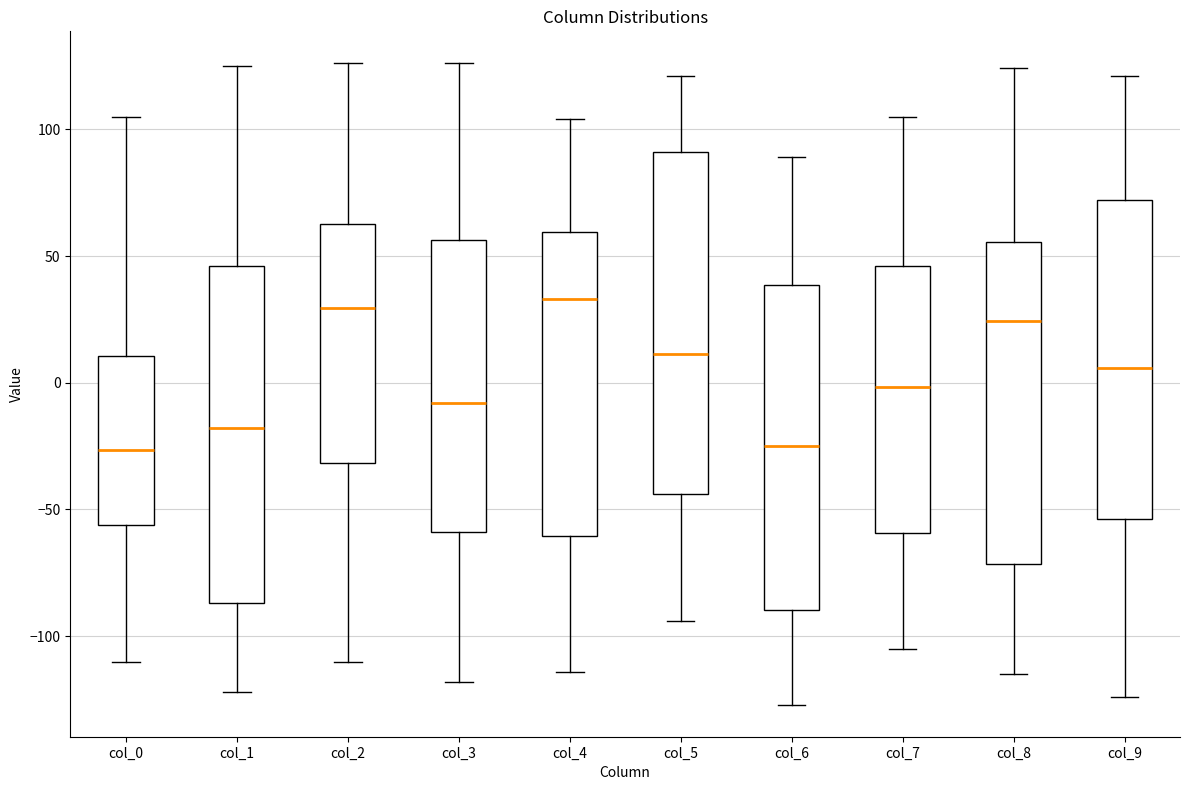

Where does the upper whisker of the box for col_6 end on the y-axis? The values are not printed on the chart, so give them approximately, as read against the axis.

90